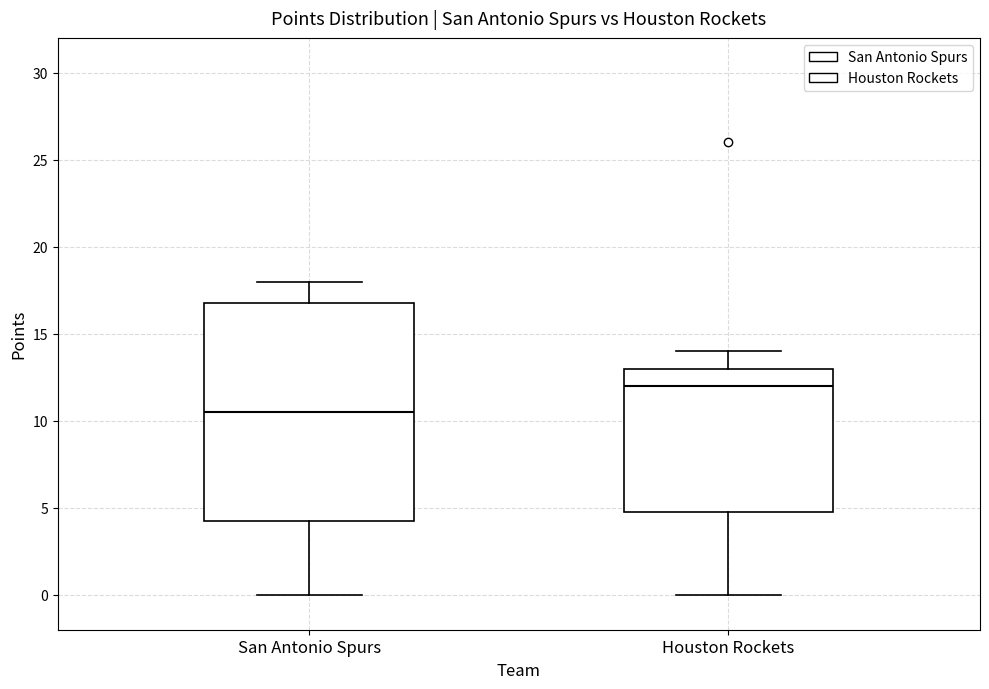

Where does the median line of the box for Houston Rockets sit on the y-axis? The values are not printed on the chart, so give them approximately, as read against the axis.

12.0